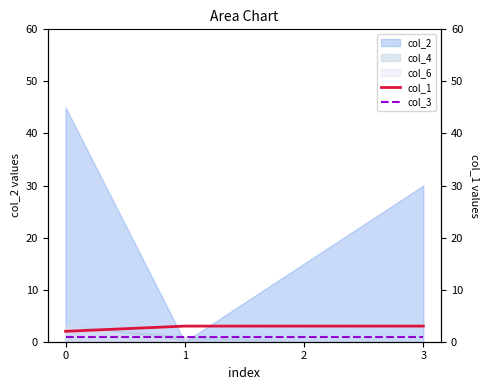

Is the value of col_4 at 3 greater than the value of col_2 at 2?

No